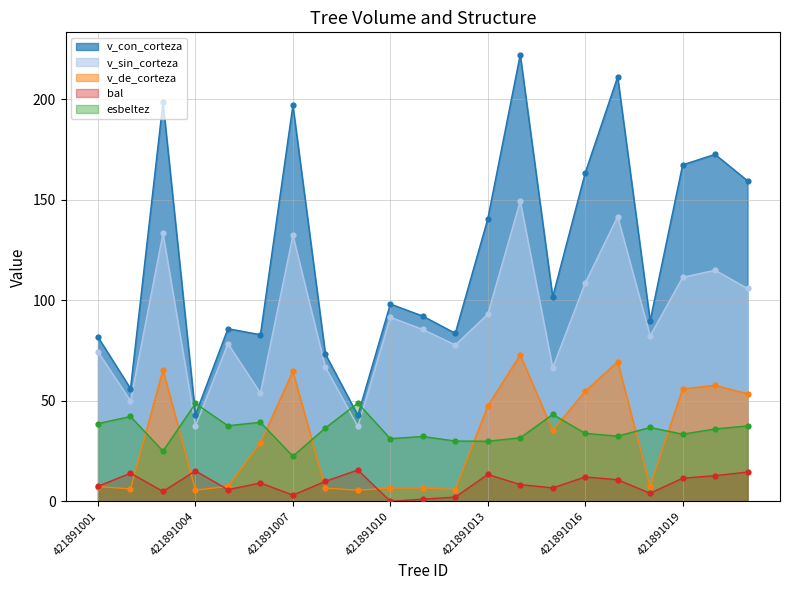

Which series contains the lowest Y value?

bal